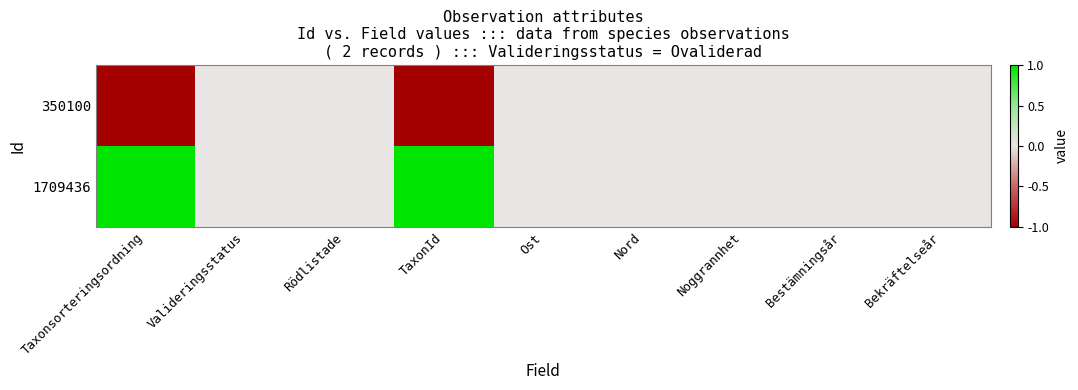

Which series has the largest total across all categories?

1709436